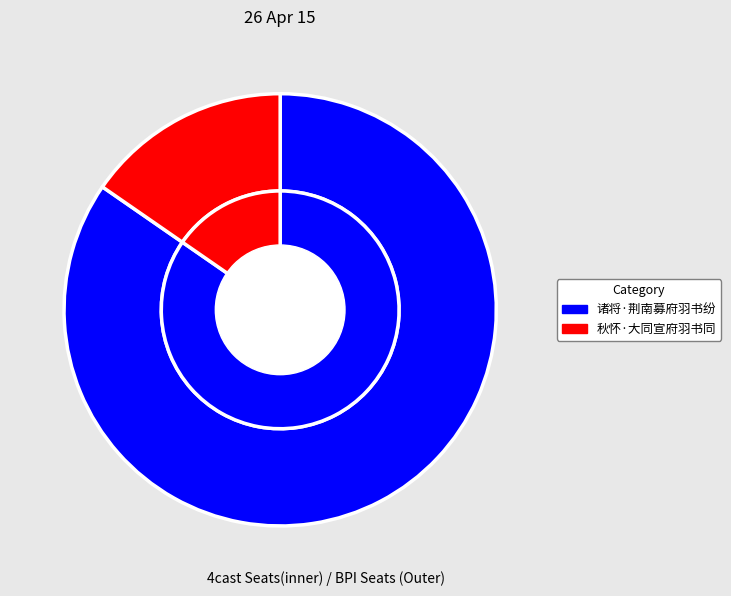

Is it true that 诸将·荆南募府羽书纷 is 70% of the pie?

False